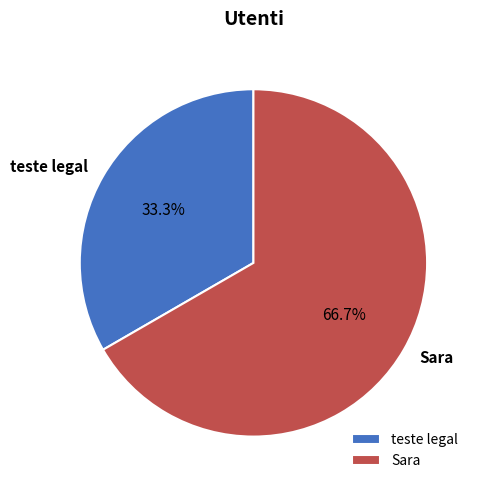

What is the smallest slice in the pie chart?

teste legal